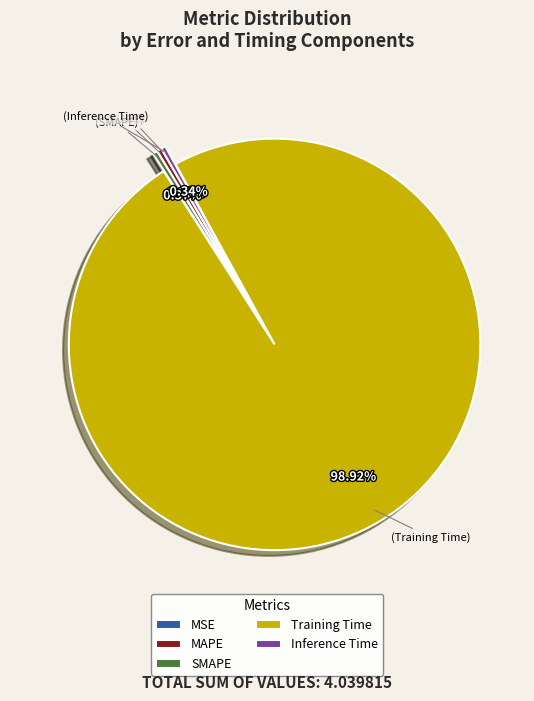

True or false: MSE accounts for 1% of the total.

False